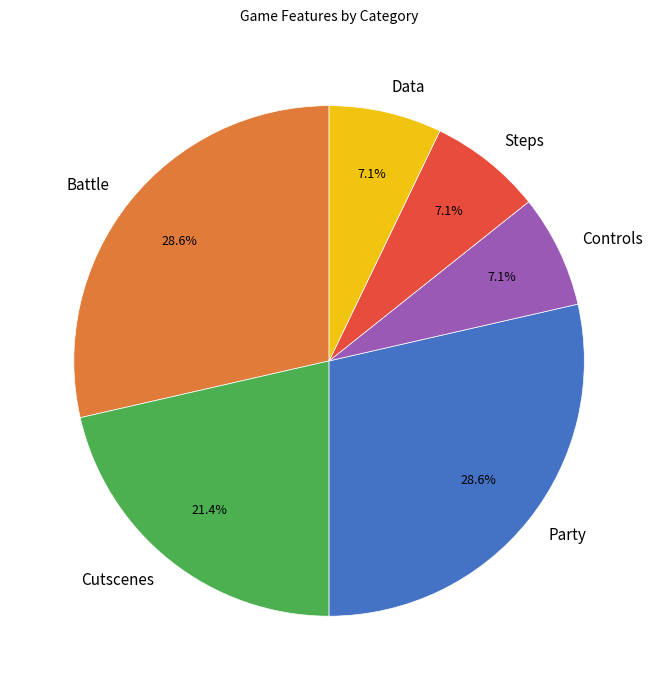

To the nearest percent, what is the combined percentage of Steps and Battle?

36%